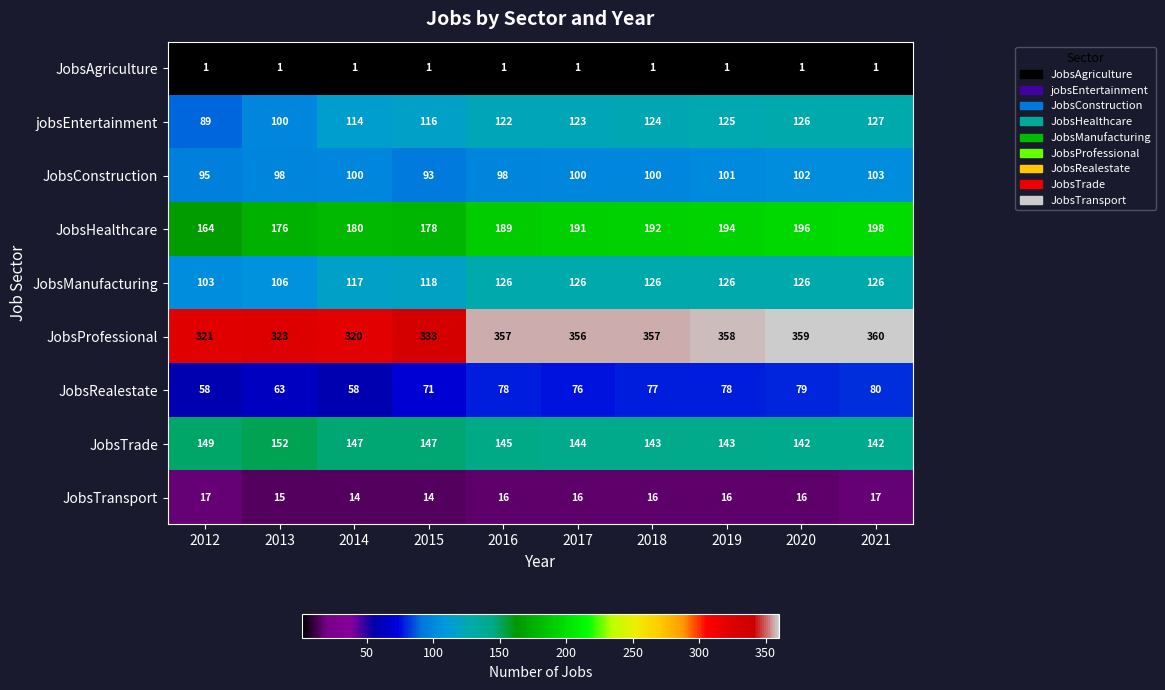

Count the JobsConstruction values in the range 98 to 101.

6